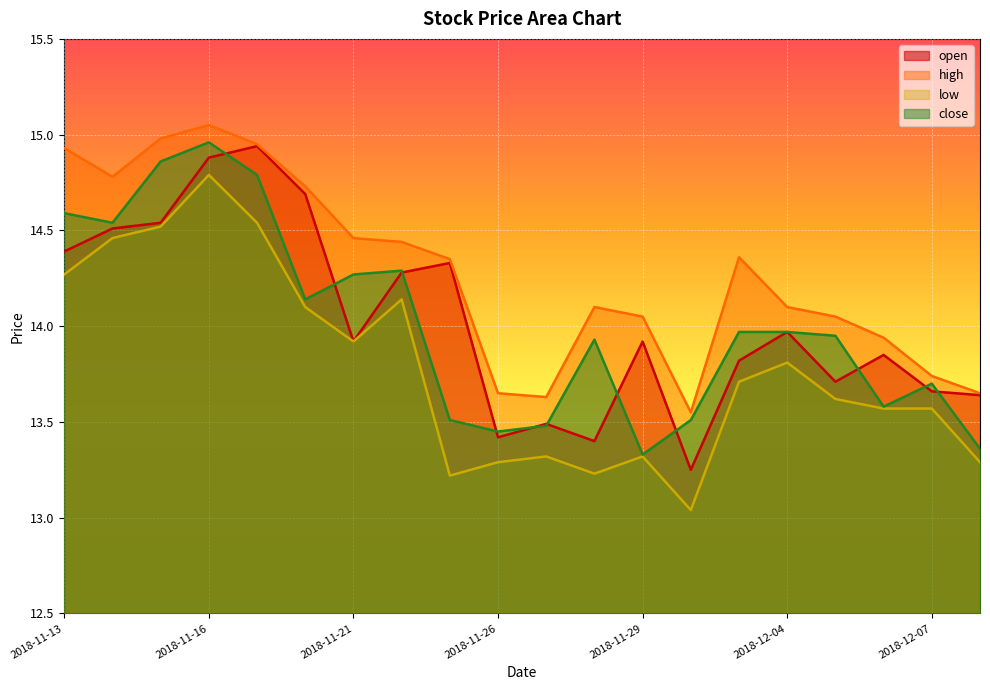

What is the sum of all close values?

280.2